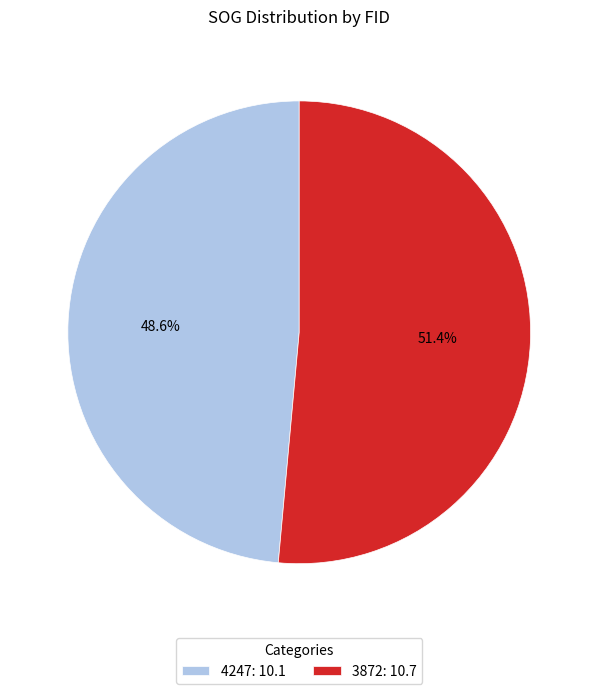

To the nearest percent, what portion does 3872 represent?

51%